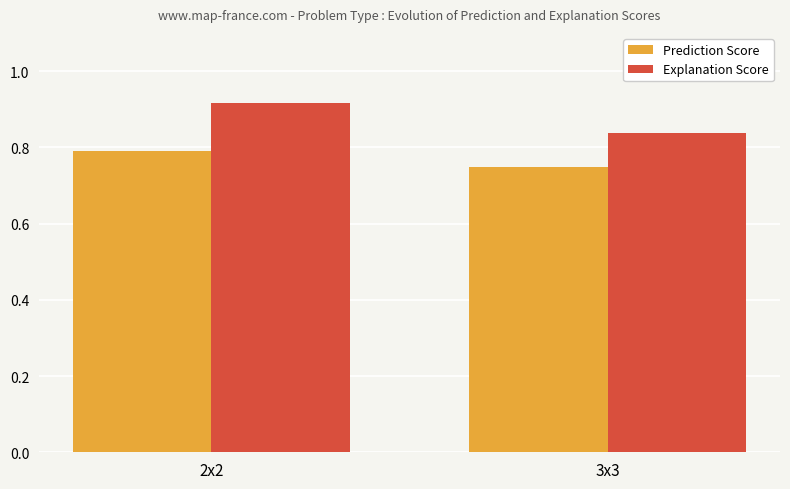

Between 2x2 and 3x3, which series saw the biggest shift?

Explanation Score